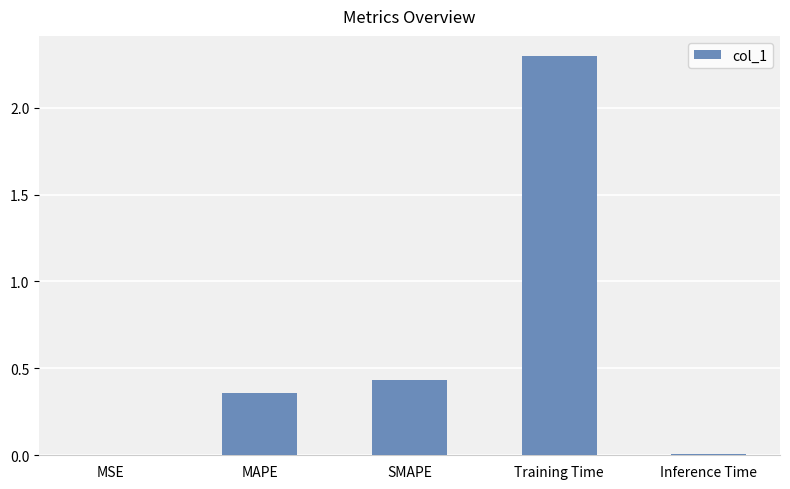

What is the sum of all values?

3.1